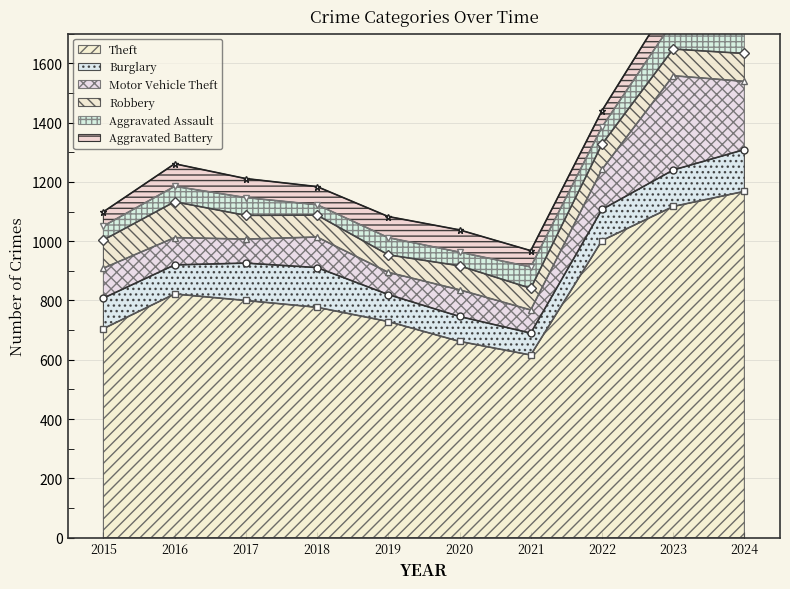

Reading right to left, what are all the values shown in this chart?

Theft: 2024=1168	2023=1117	2022=1002	2021=616	2020=662	2019=729	2018=777	2017=800	2016=822	2015=705
Burglary: 2024=141	2023=123	2022=105	2021=74	2020=84	2019=91	2018=134	2017=126	2016=98	2015=103
Motor Vehicle Theft: 2024=230	2023=318	2022=135	2021=78	2020=90	2019=75	2018=103	2017=81	2016=92	2015=101
Robbery: 2024=94	2023=90	2022=85	2021=73	2020=81	2019=59	2018=74	2017=80	2016=121	2015=95
Aggravated Assault: 2024=92	2023=93	2022=58	2021=72	2020=46	2019=58	2018=35	2017=60	2016=52	2015=47
Aggravated Battery: 2024=99	2023=85	2022=55	2021=55	2020=75	2019=71	2018=61	2017=64	2016=76	2015=48